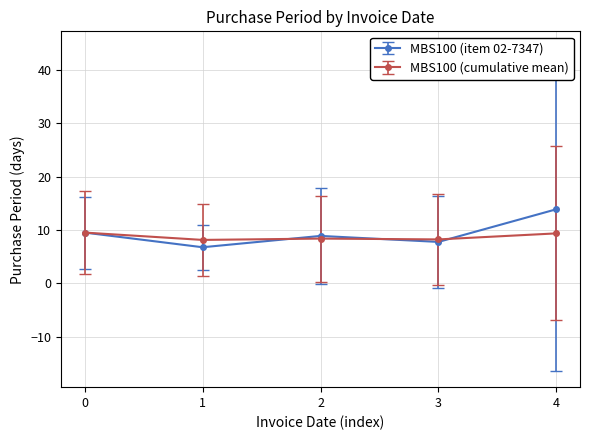

Rank the series by their maximum value, from highest to lowest.

MBS100 (item 02-7347), MBS100 (cumulative mean)